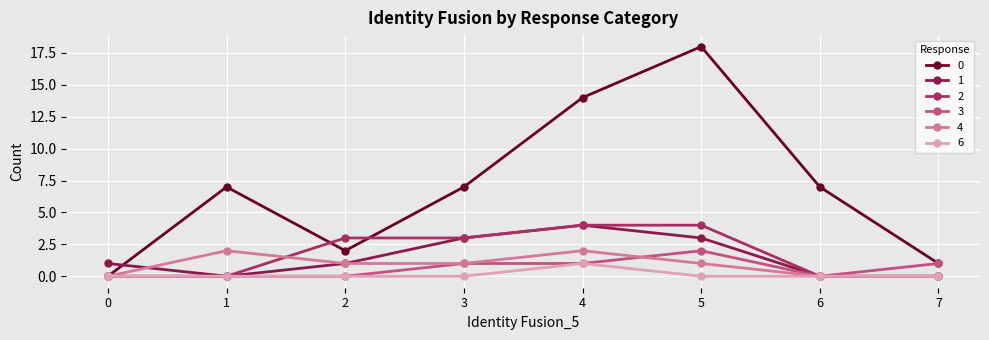

True or false: 2 has more than 2 points higher than both neighbors.

False